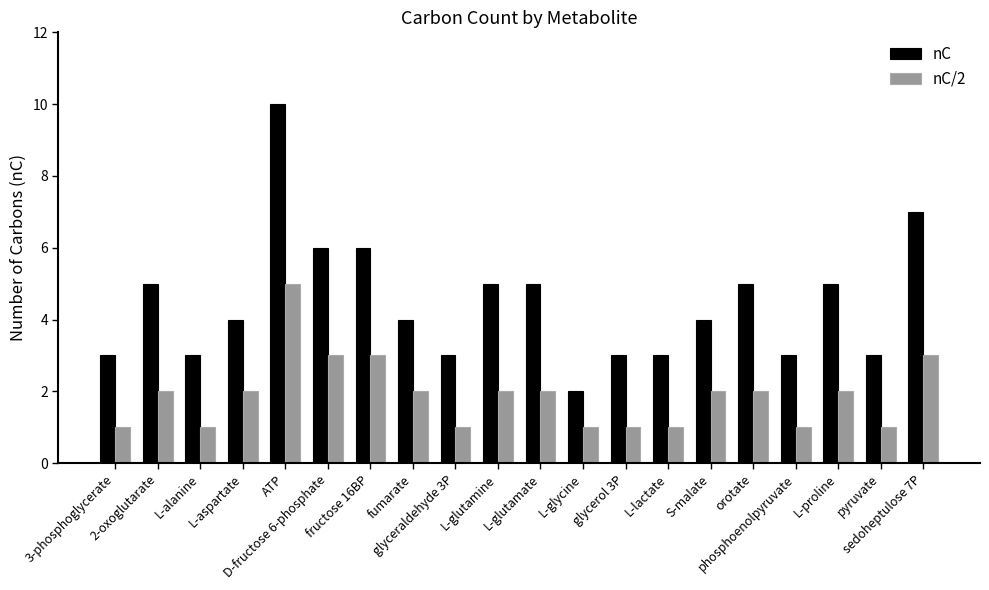

Does the chart contain any negative values?

No